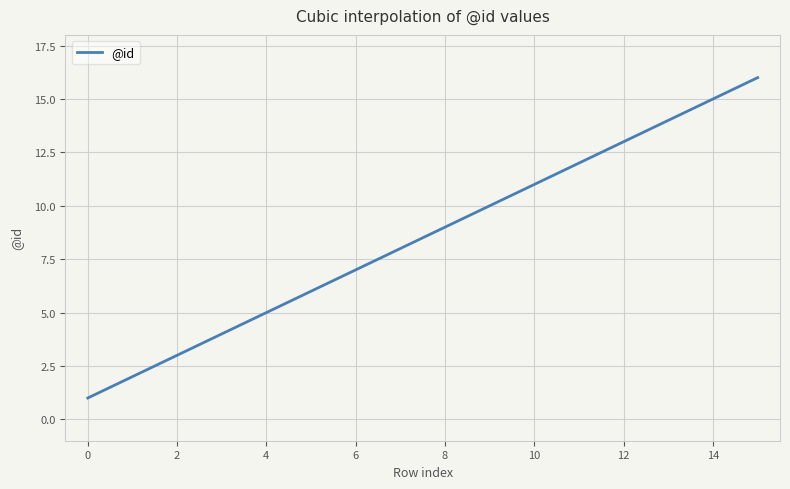

What is the difference between the maximum and minimum values?

15.0